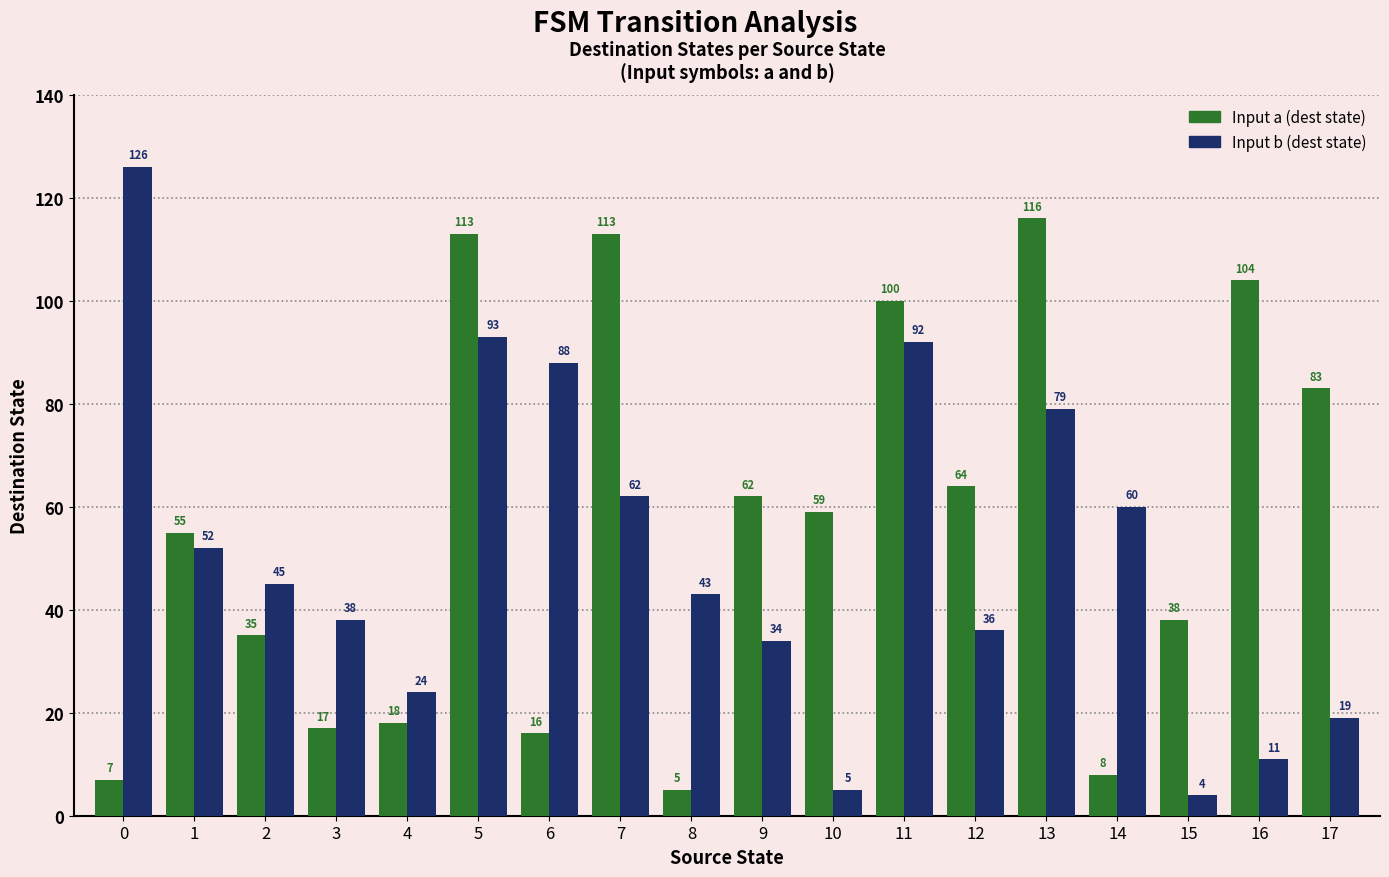

At which label does Input a (dest state) reach its minimum?

8